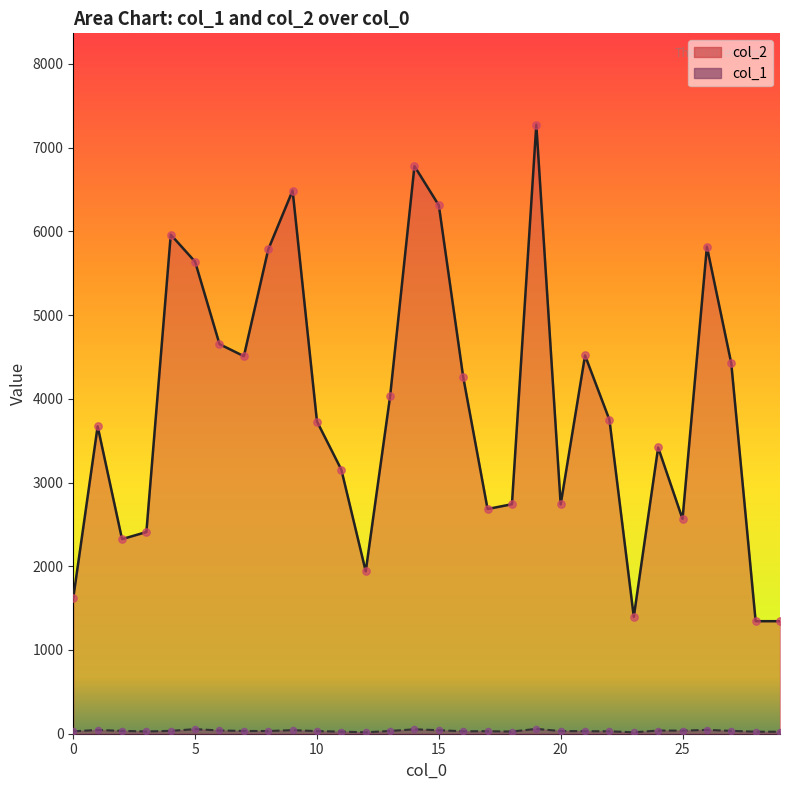

Which series contains the lowest Y value?

col_1